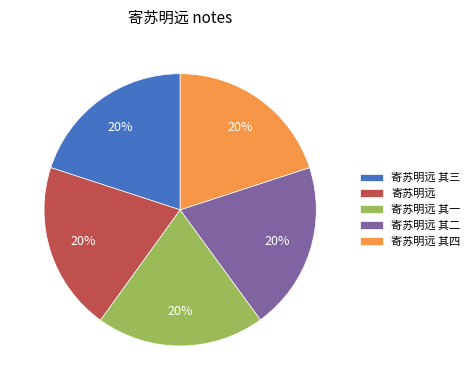

Does 寄苏明远 represent more than half of the total?

No